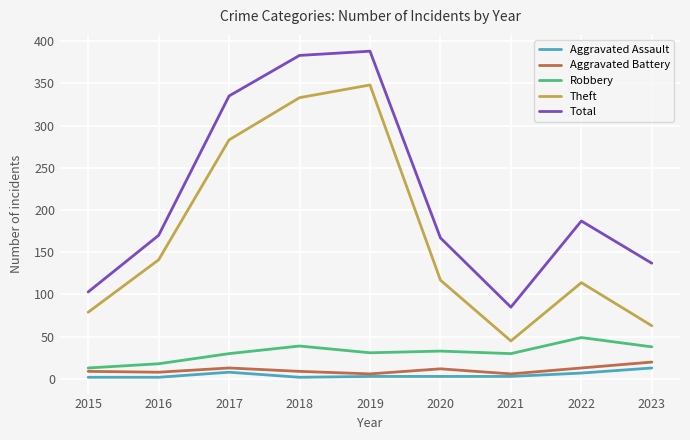

The value of Aggravated Assault at 2020 is 3. True or false?

True